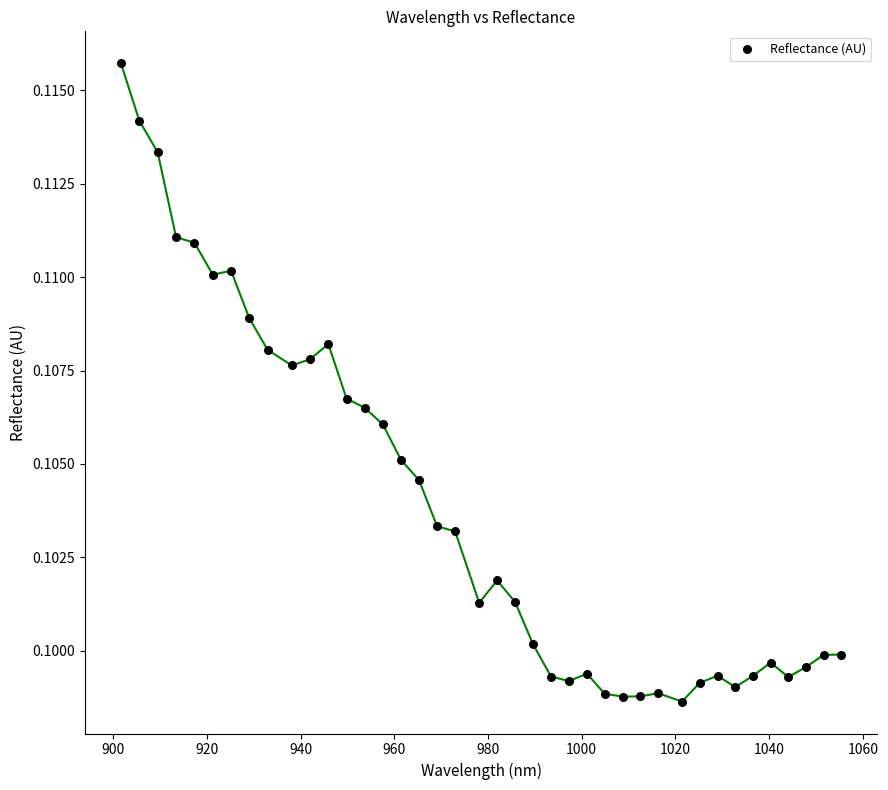

What is the range of X values (max minus min)?

153.7